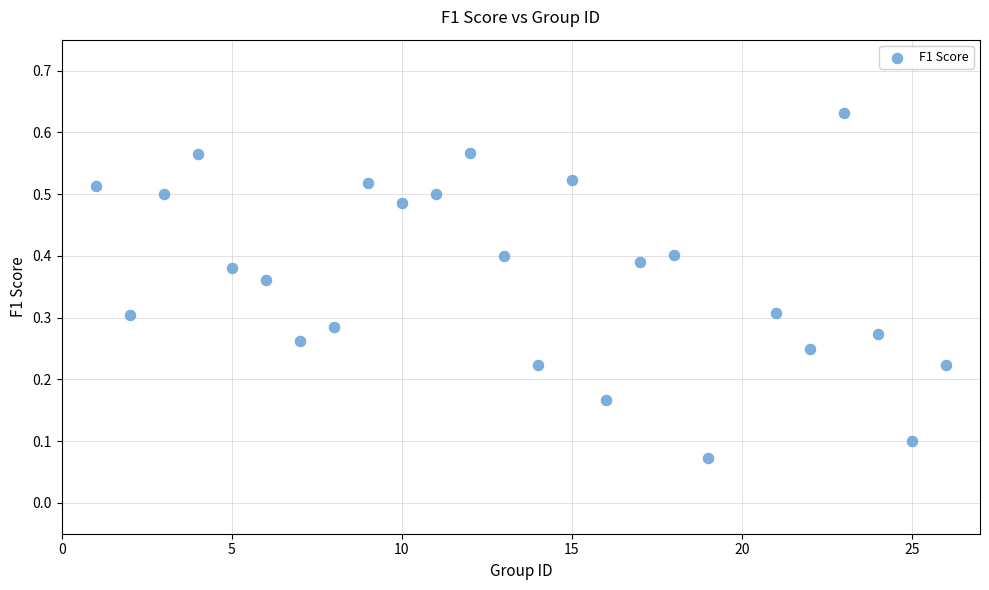

What is the range of X values (max minus min)?

25.0